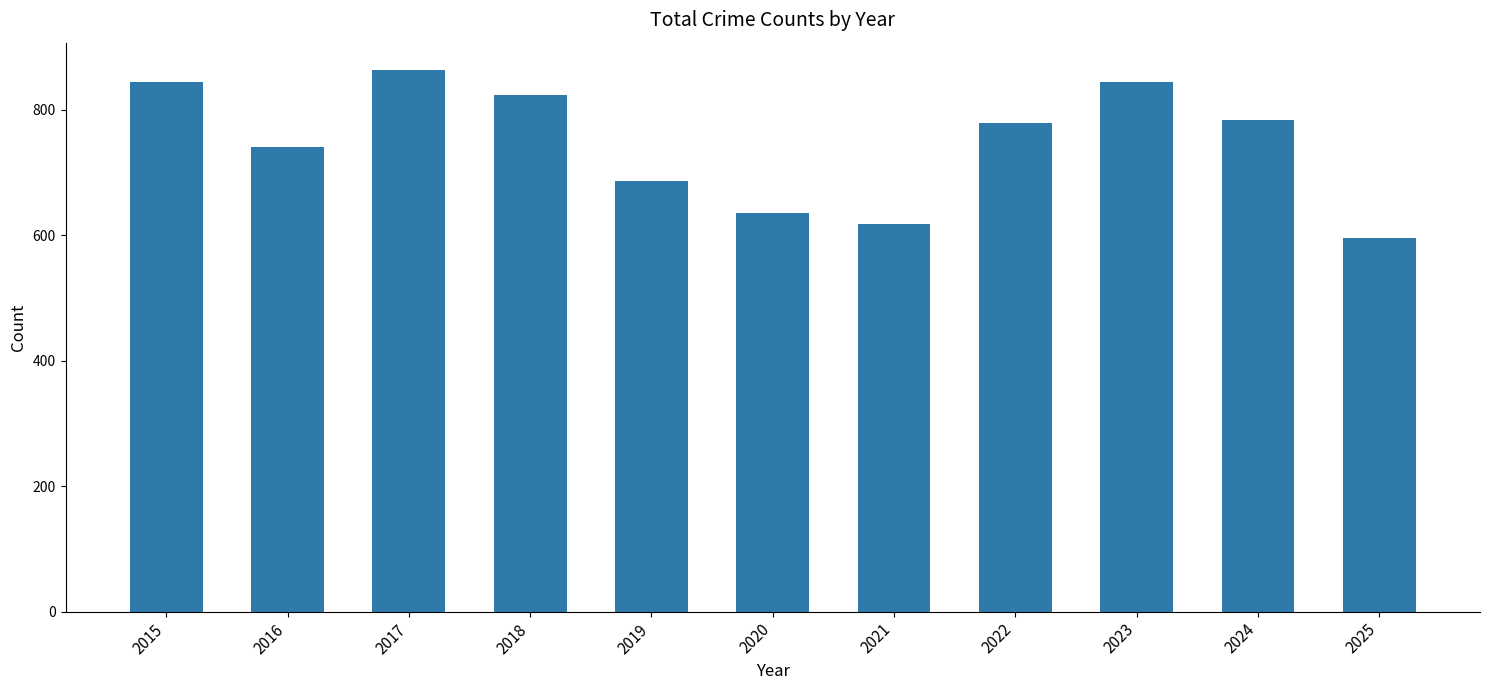

The value at 2019 is 686. True or false?

True